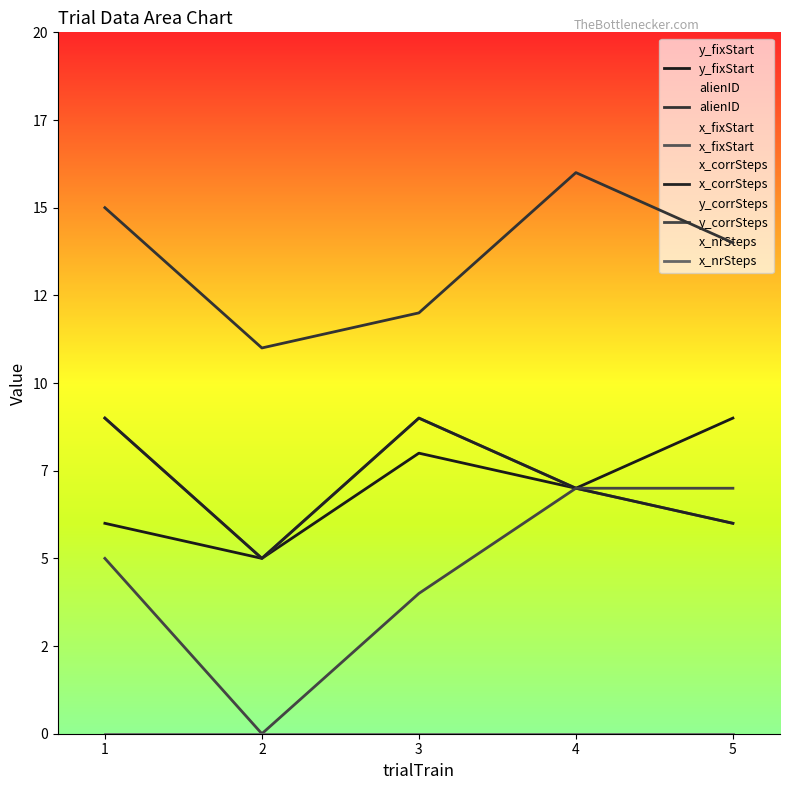

True or false: alienID has a value of 7 at 2.

False